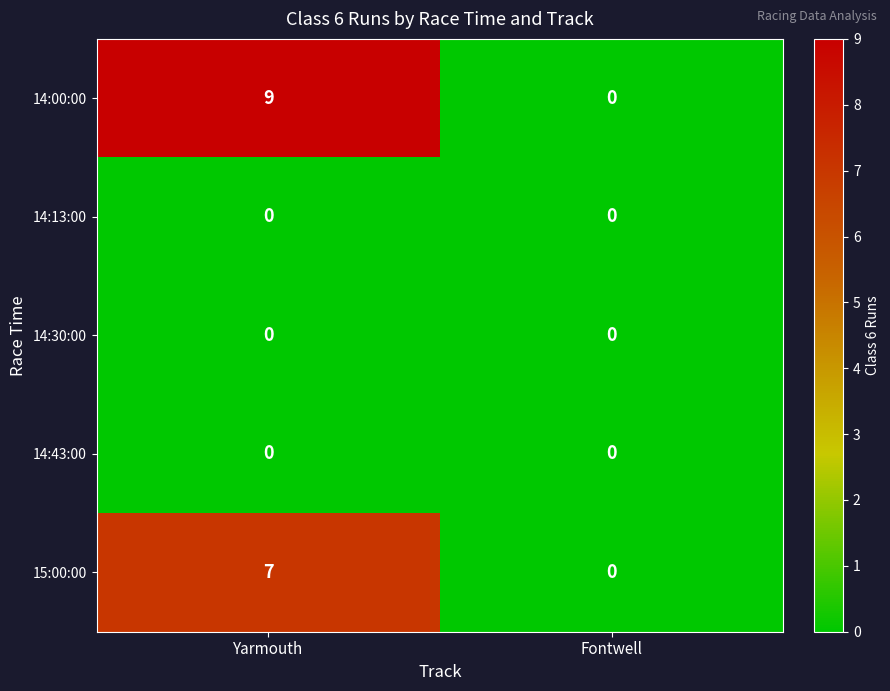

What is the sum of all 14:00:00 values?

9